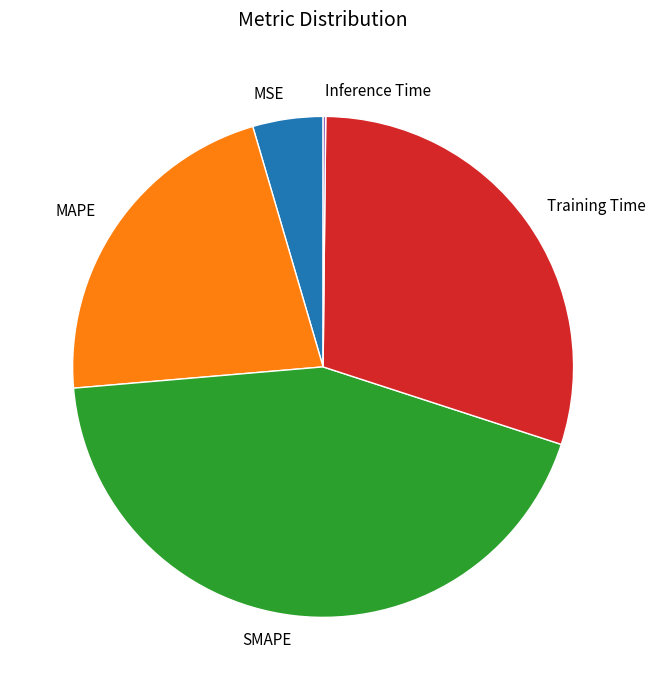

Is SMAPE the majority of the pie?

No